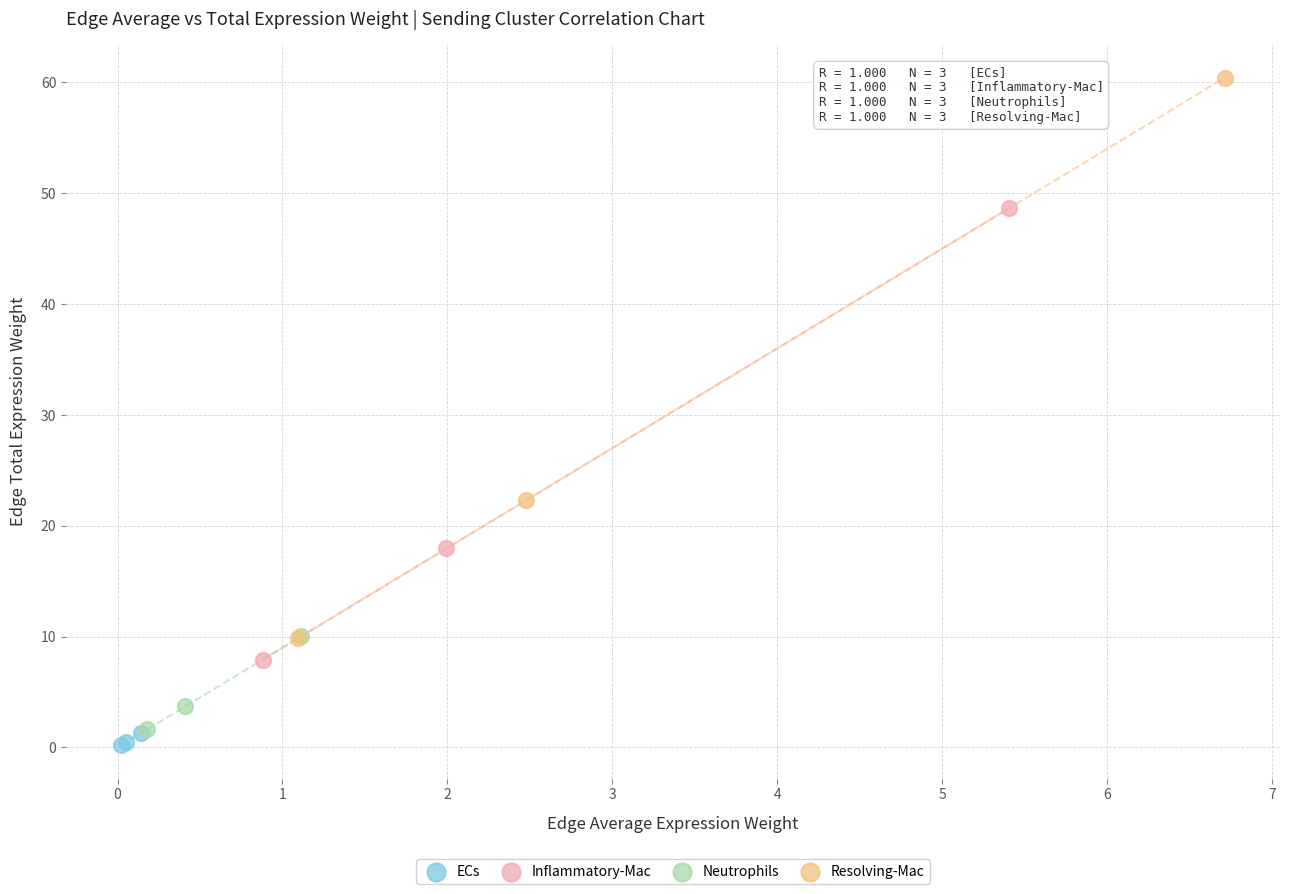

Which series reaches the maximum Y coordinate?

Resolving-Mac